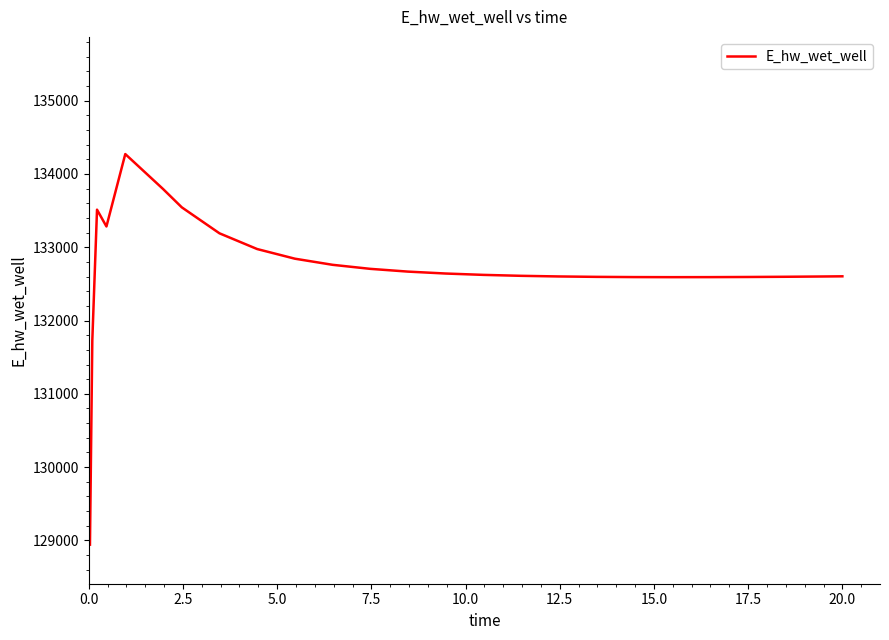

What is the minimum value shown in the chart?

128942.1